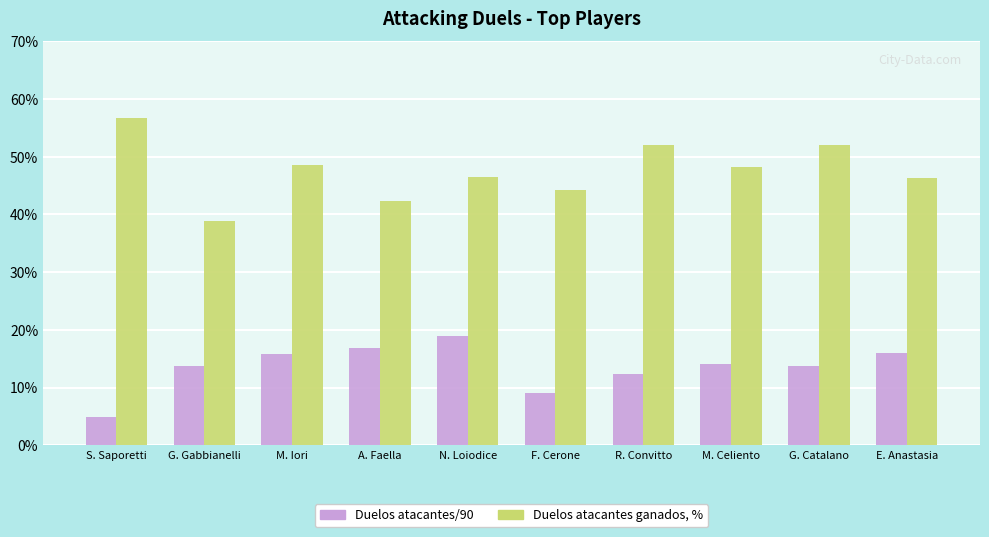

The Duelos atacantes ganados, % series shows 33.6 at R. Convitto. True or false?

False